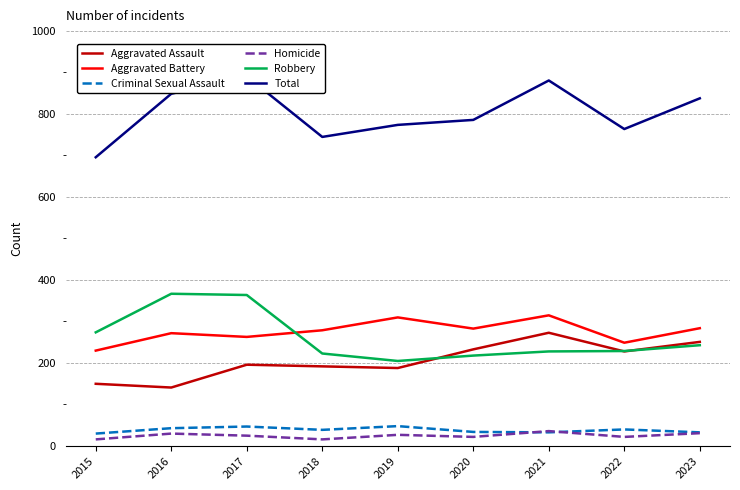

True or false: Homicide and Criminal Sexual Assault cross at least once.

True